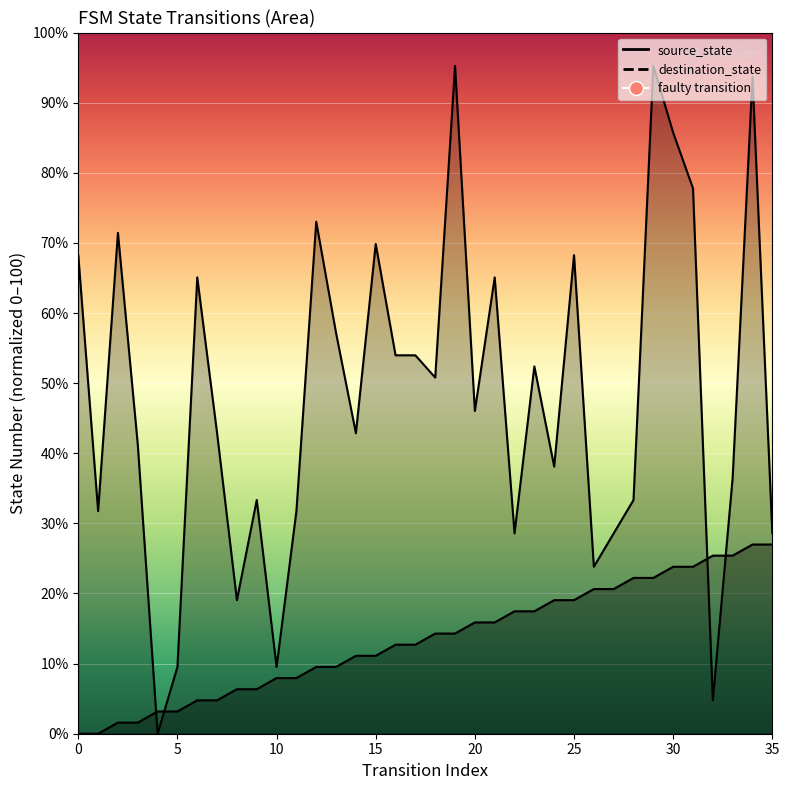

Which series has the largest total across all categories?

destination_state